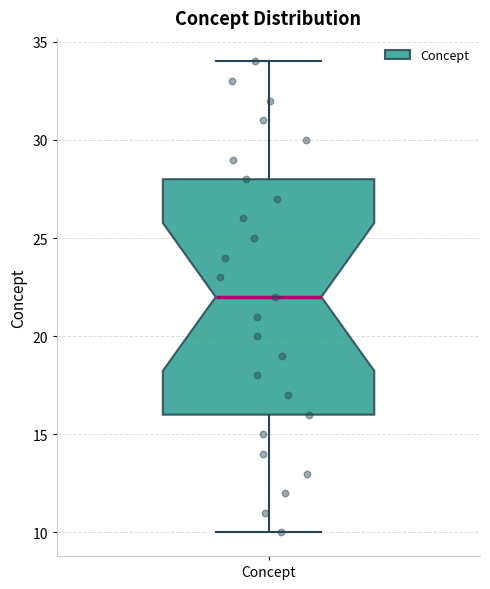

Transcribe this box plot: give where the median line is, the range the box spans, and where the two whiskers end, as read against the y-axis. The values are not printed on the chart, so give them approximately, as read against the axis.

median 22, box 16 to 28, whiskers 10 to 34